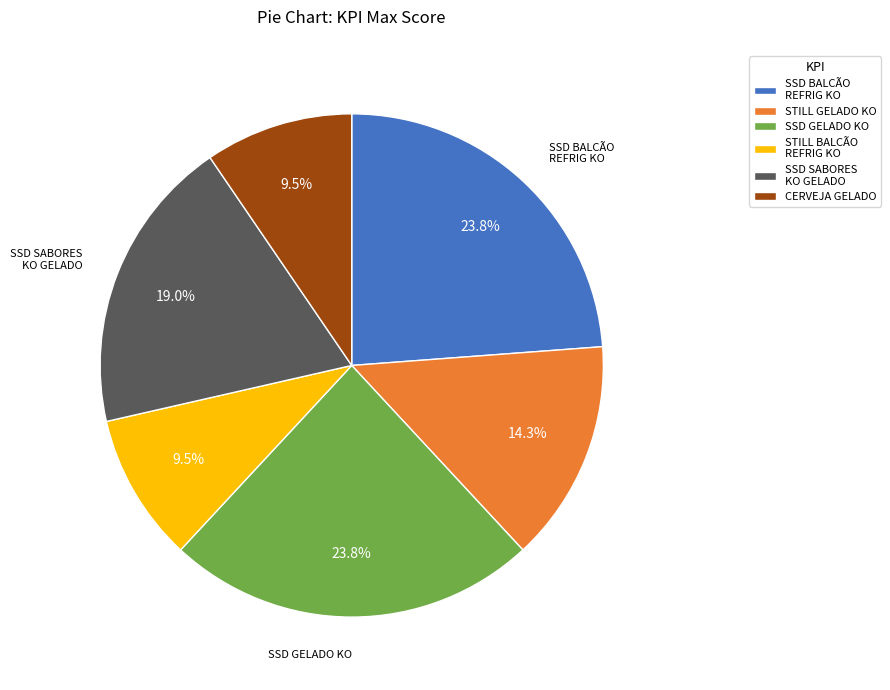

Approximately how many times larger is the value at STILL BALCÃO REFRIG KO compared to STILL GELADO KO?

0.7